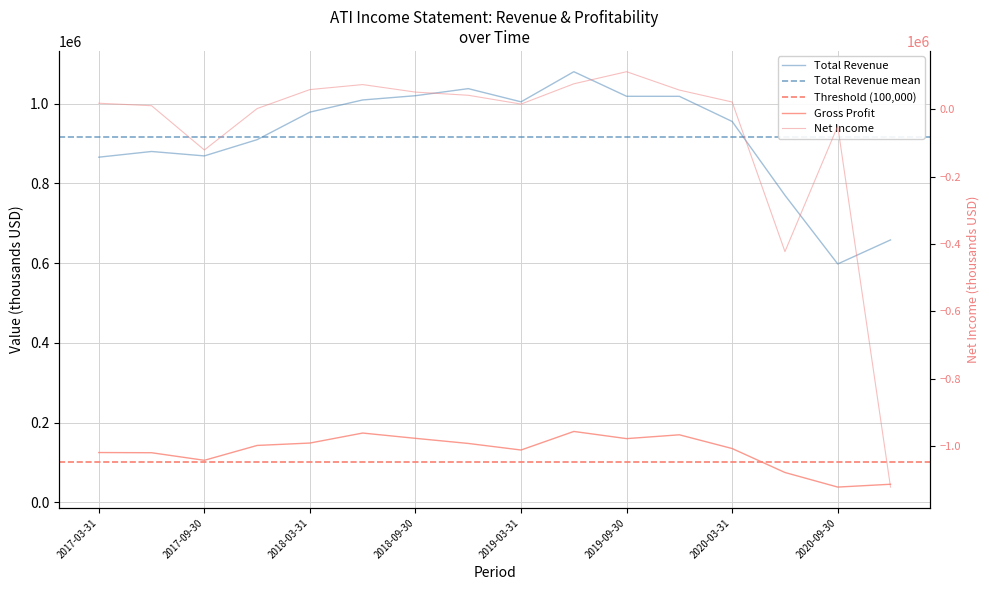

How many lines are shown in the chart?

3